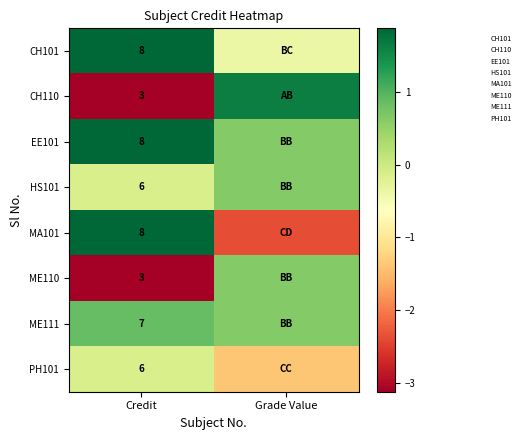

What is the average value of the CH110 series?

-0.8